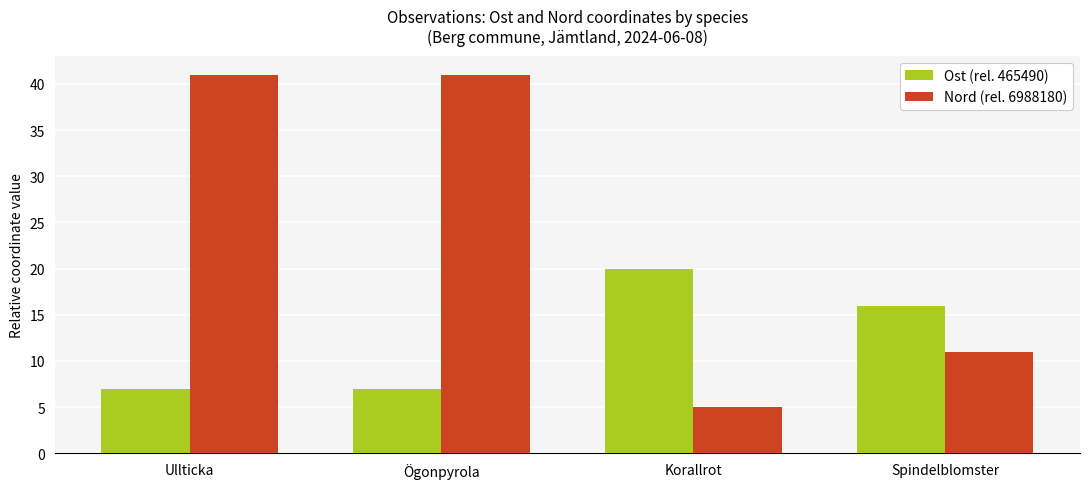

What are all the series names shown in the legend?

Ost (rel. 465490), Nord (rel. 6988180)